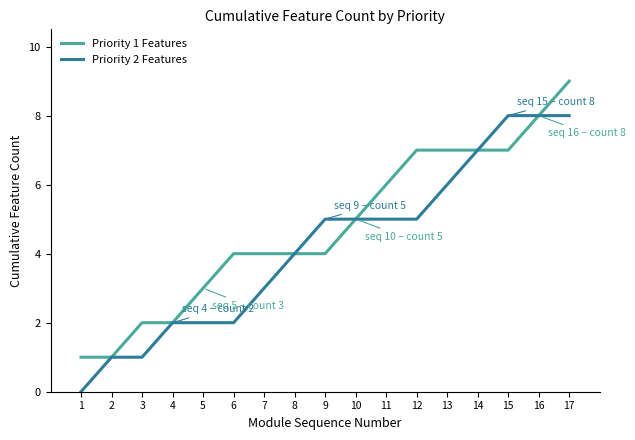

Is the value of Priority 2 Features at 16 greater than the value of Priority 1 Features at 9?

Yes